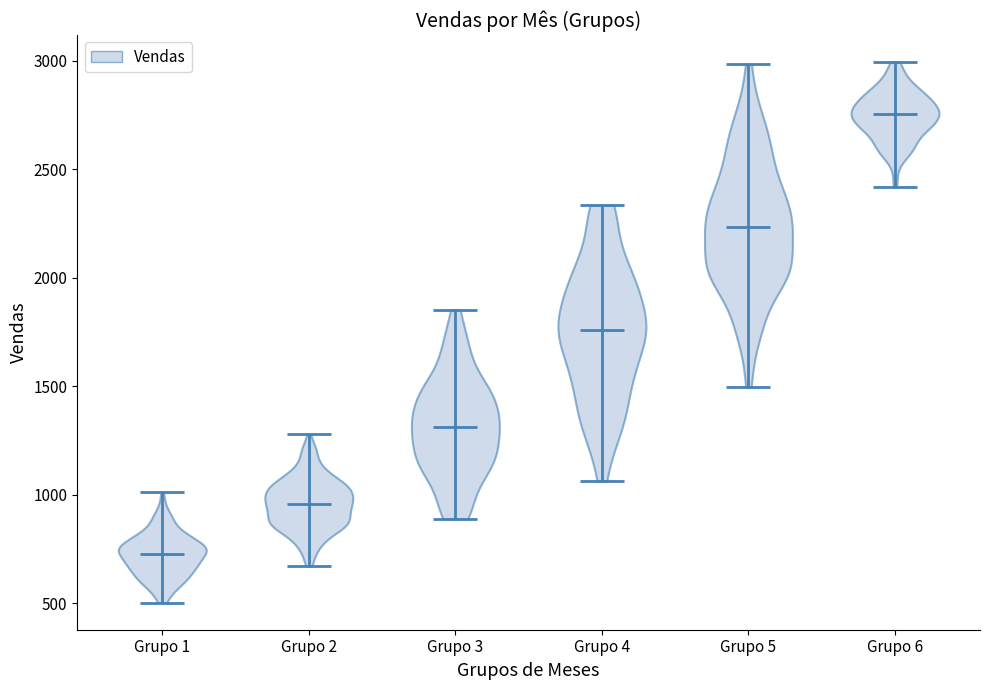

Reading left to right, read every violin against the y-axis: where its median line is, and the lowest and highest points it reaches. The values are not printed on the chart, so give them approximately, as read against the axis.

Grupo 1: median line 750, lowest point 500, highest point 1000
Grupo 2: median line 950, lowest point 650, highest point 1300
Grupo 3: median line 1300, lowest point 900, highest point 1850
Grupo 4: median line 1750, lowest point 1050, highest point 2350
Grupo 5: median line 2250, lowest point 1500, highest point 3000
Grupo 6: median line 2750, lowest point 2400, highest point 3000